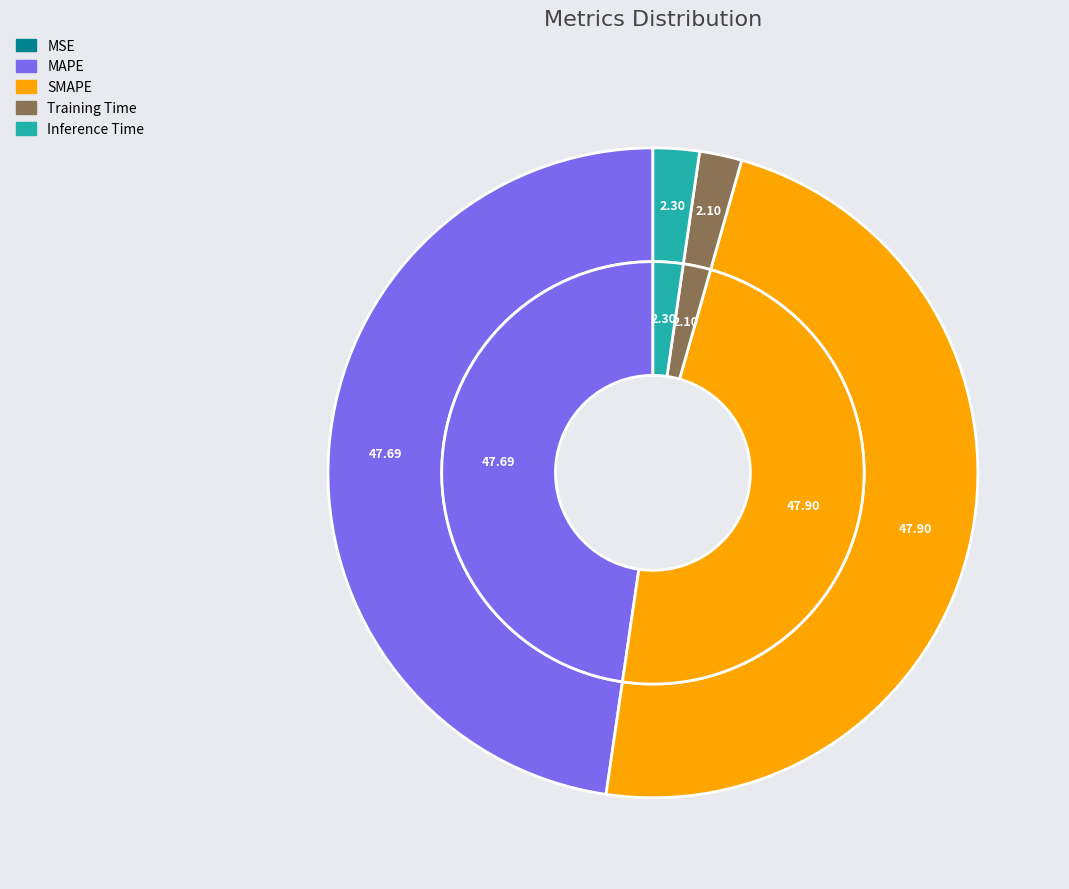

Is there a majority slice in this chart?

No